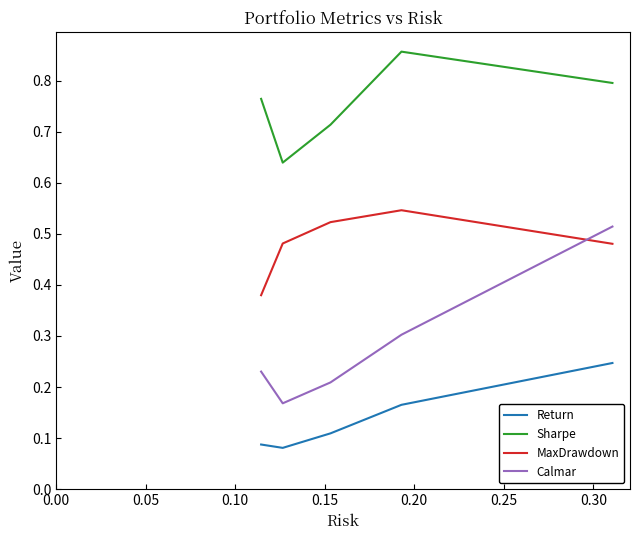

Rank the series by their average value, from highest to lowest.

Sharpe, MaxDrawdown, Calmar, Return